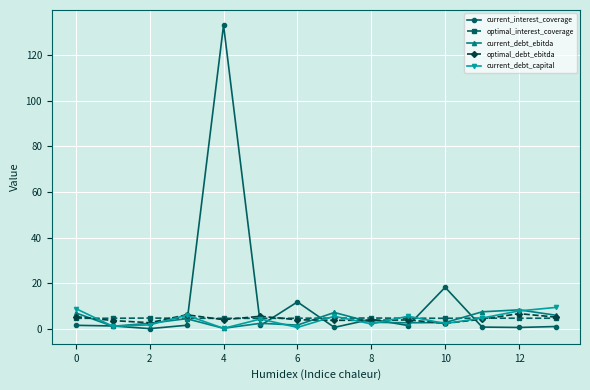

True or false: current_debt_ebitda and current_debt_capital intersect in this chart.

True